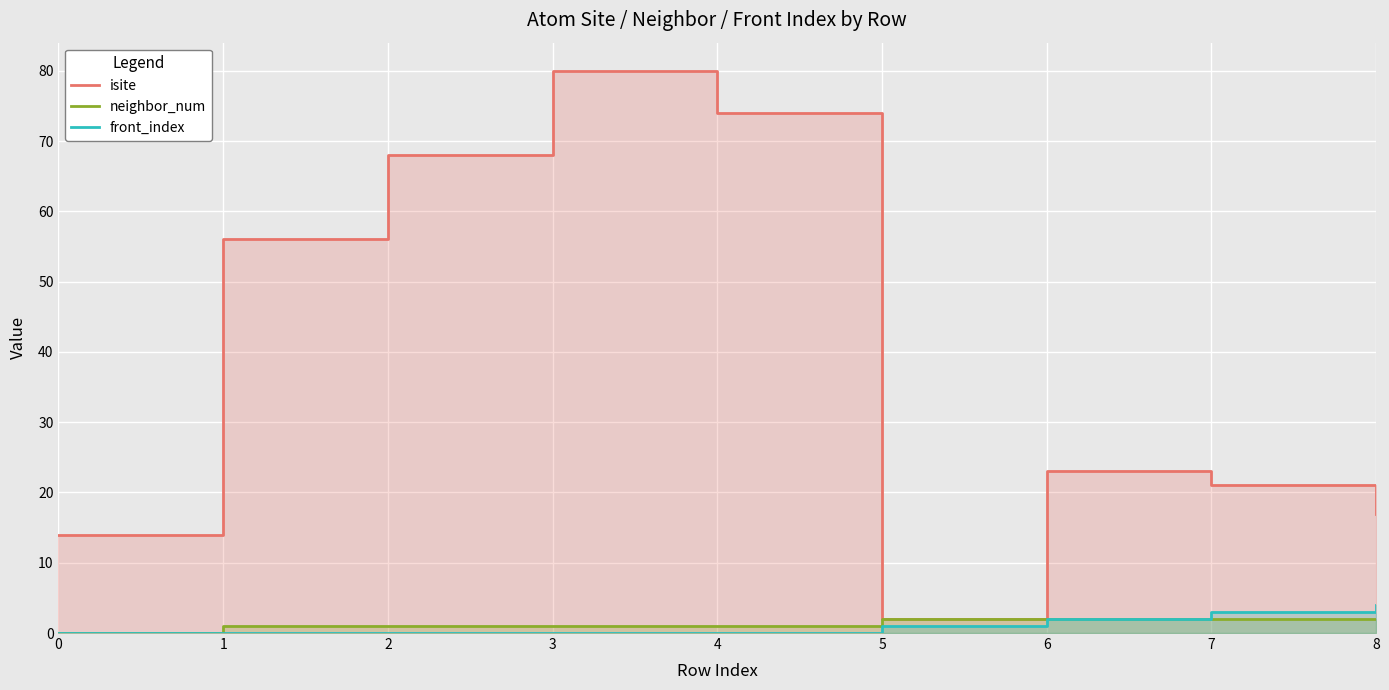

What is the total value across all series at 1?

57